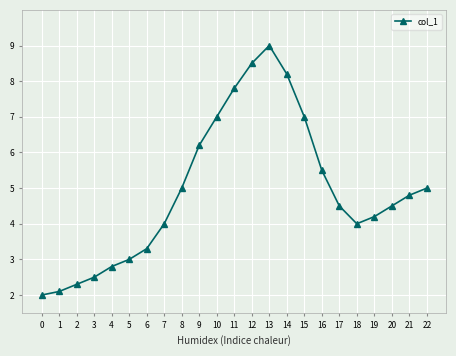

What is the smallest value displayed?

2.0